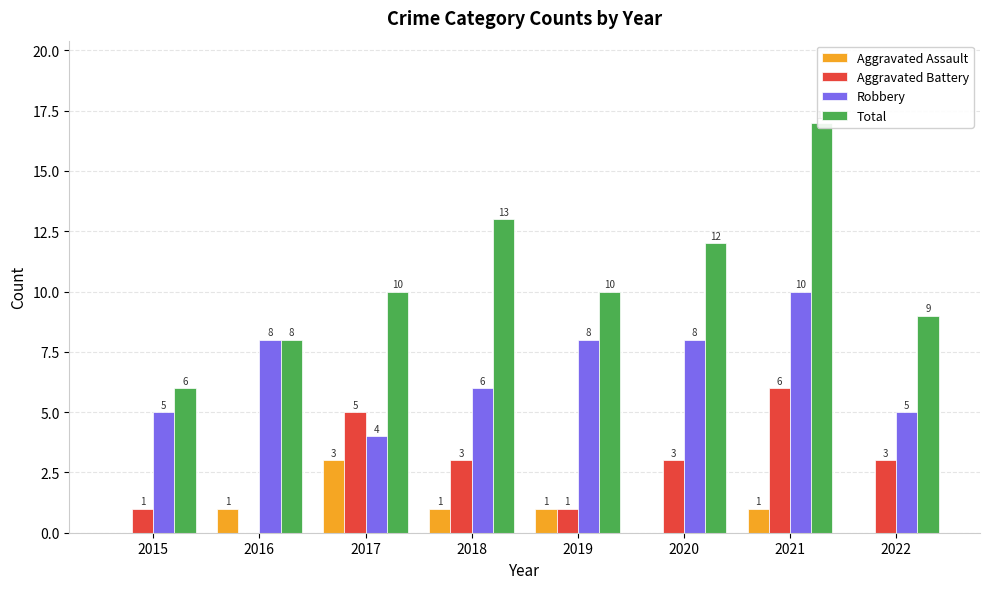

How many data points in Aggravated Battery are less than 3?

3